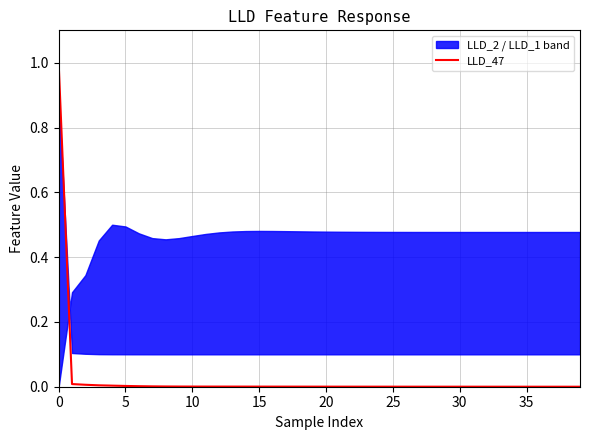

How many categories are shown in the chart?

40